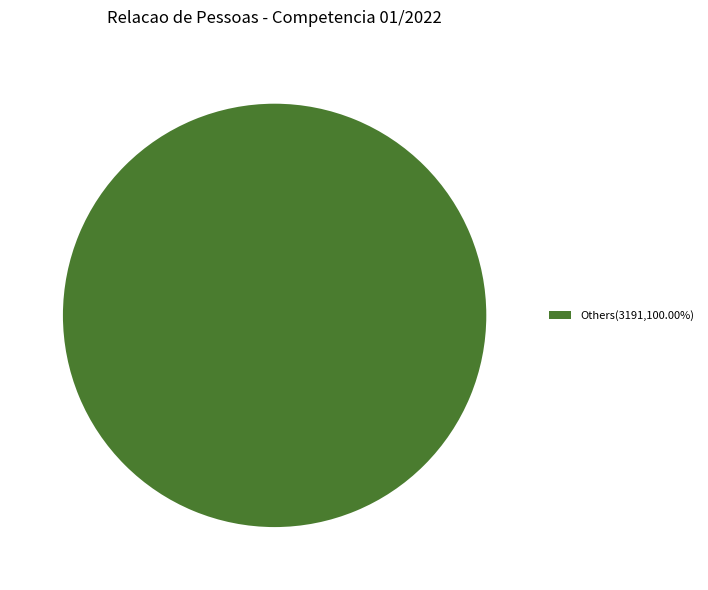

Count the number of slices in the pie.

1